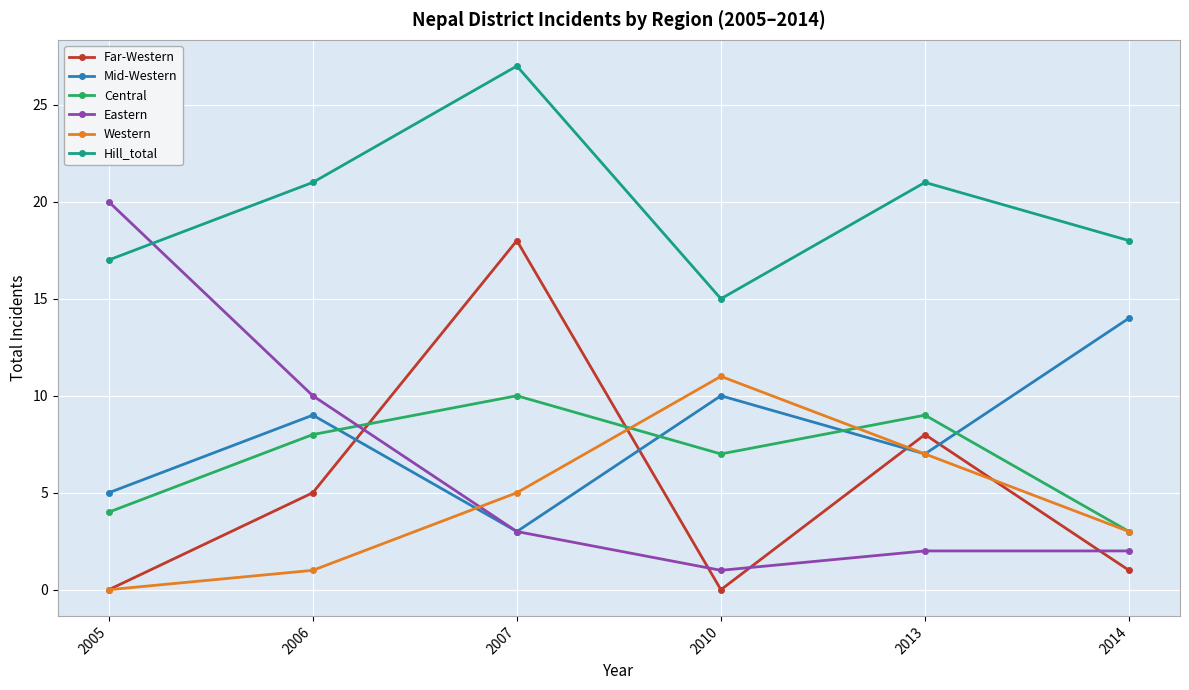

List the series in order of their peak value, highest first.

Hill_total, Eastern, Far-Western, Mid-Western, Western, Central